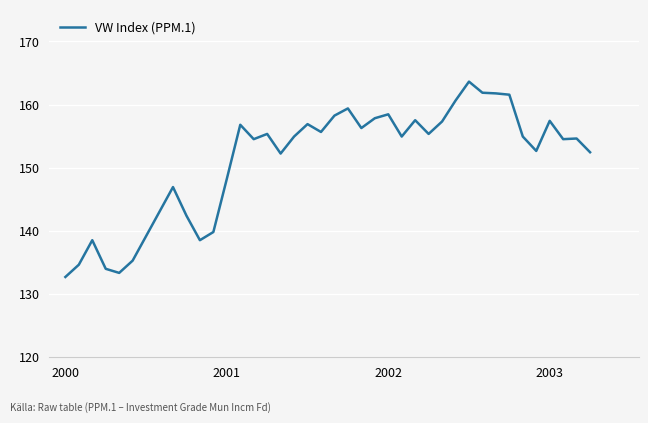

Does the chart have visible grid lines?

Yes